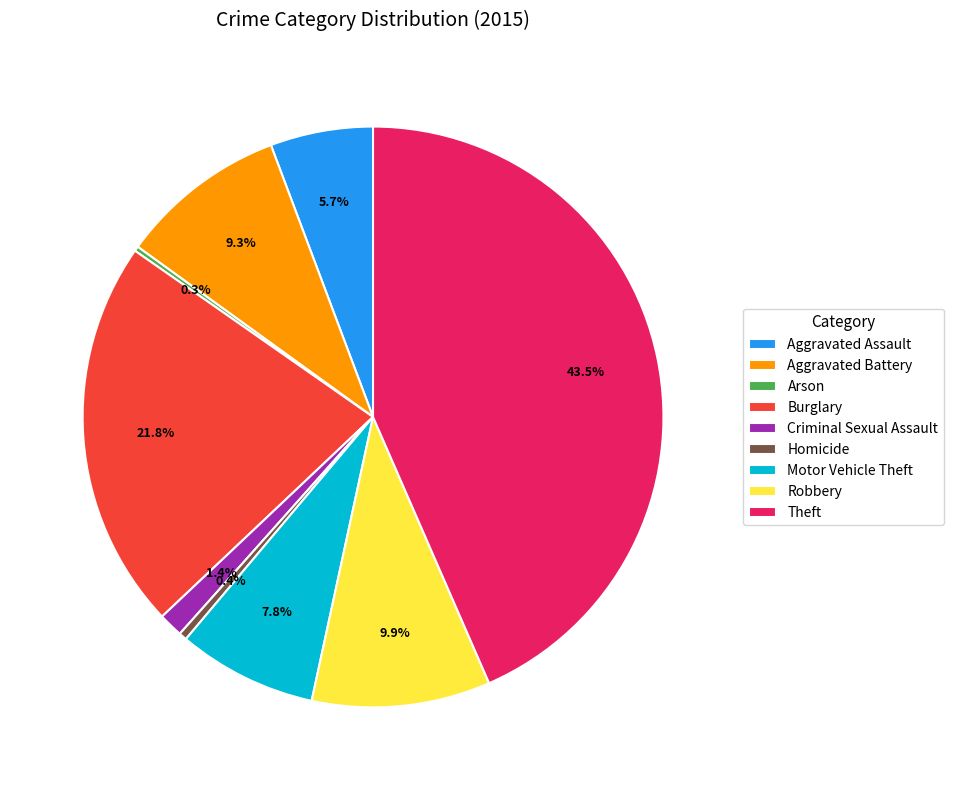

Does any single category account for the majority?

No